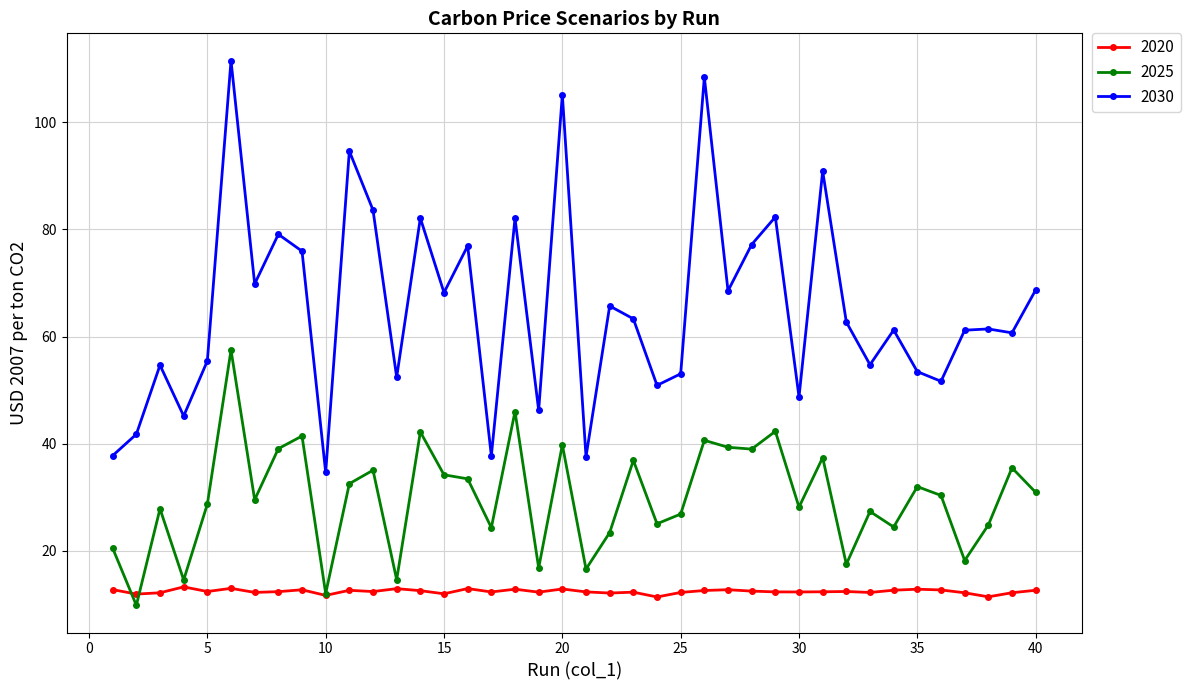

In 2020, how many points are higher than both neighbors (excluding endpoints)?

12